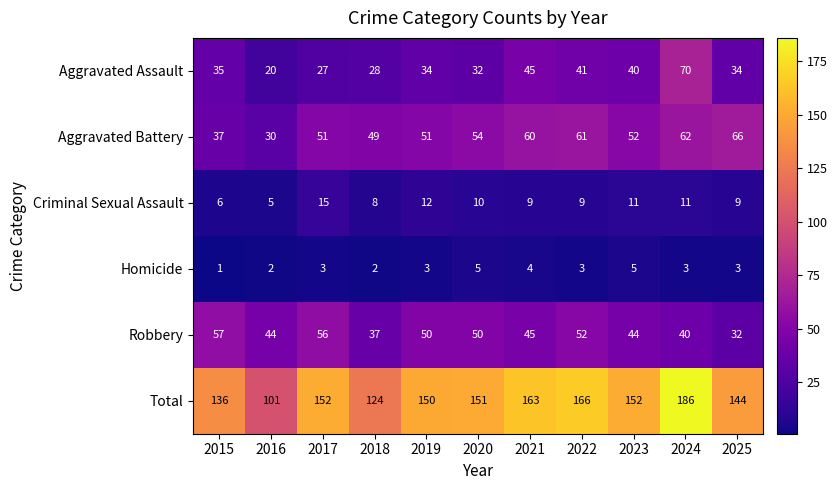

At which label does Aggravated Assault reach its peak?

2024